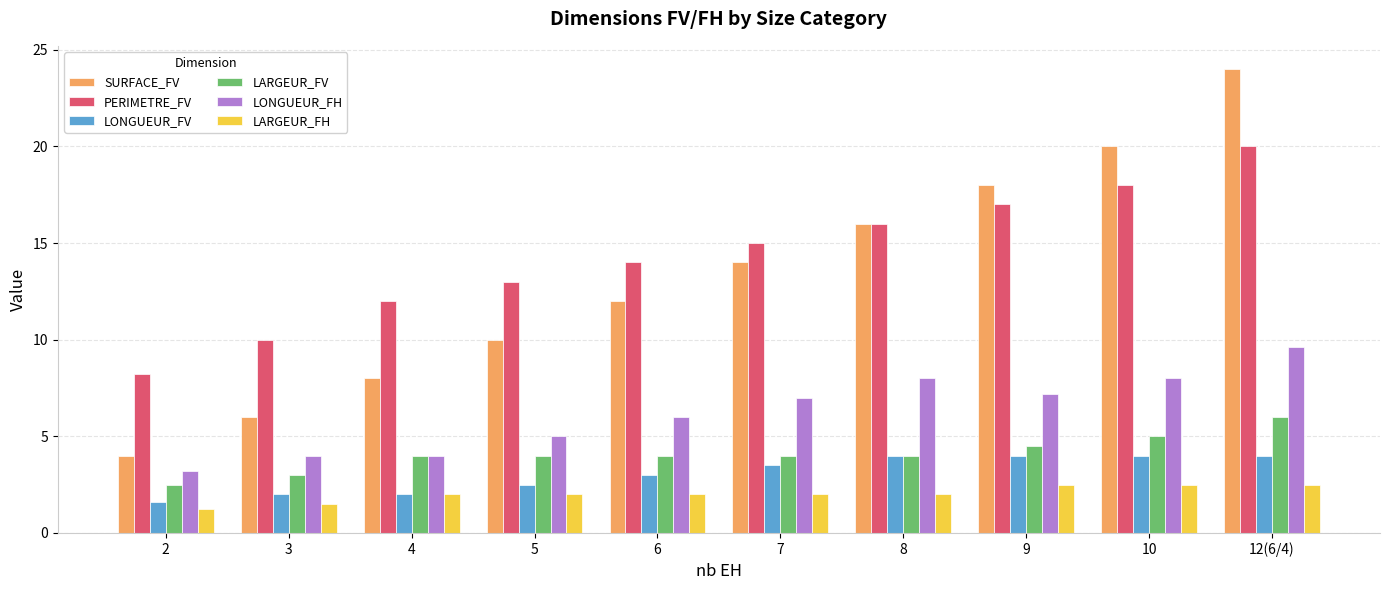

Which series has the widest spread of values?

SURFACE_FV